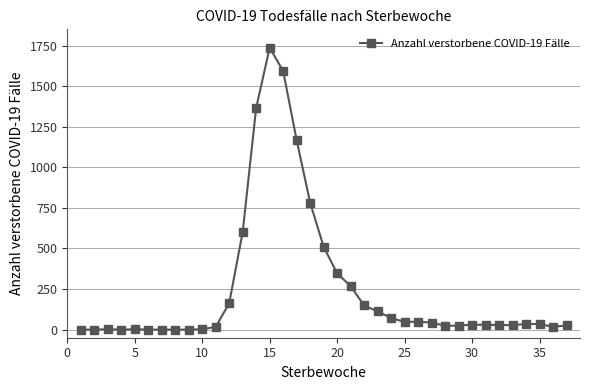

What is the difference between the maximum and minimum values?

1737